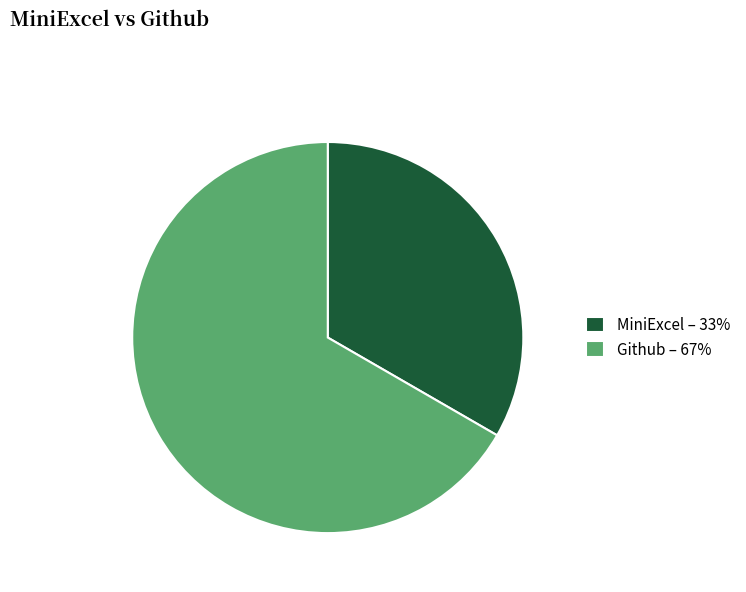

Which slice is the largest?

Github